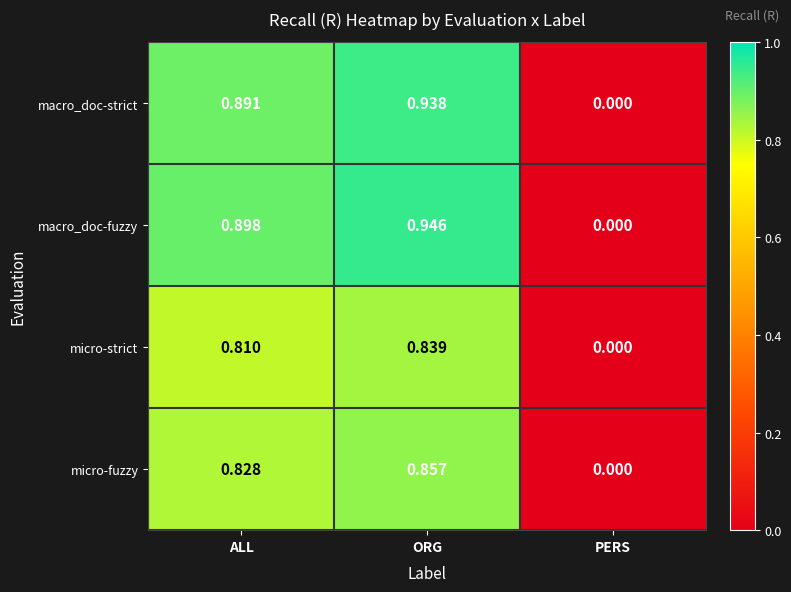

List the series in order of their peak value, lowest first.

micro-strict, micro-fuzzy, macro_doc-strict, macro_doc-fuzzy